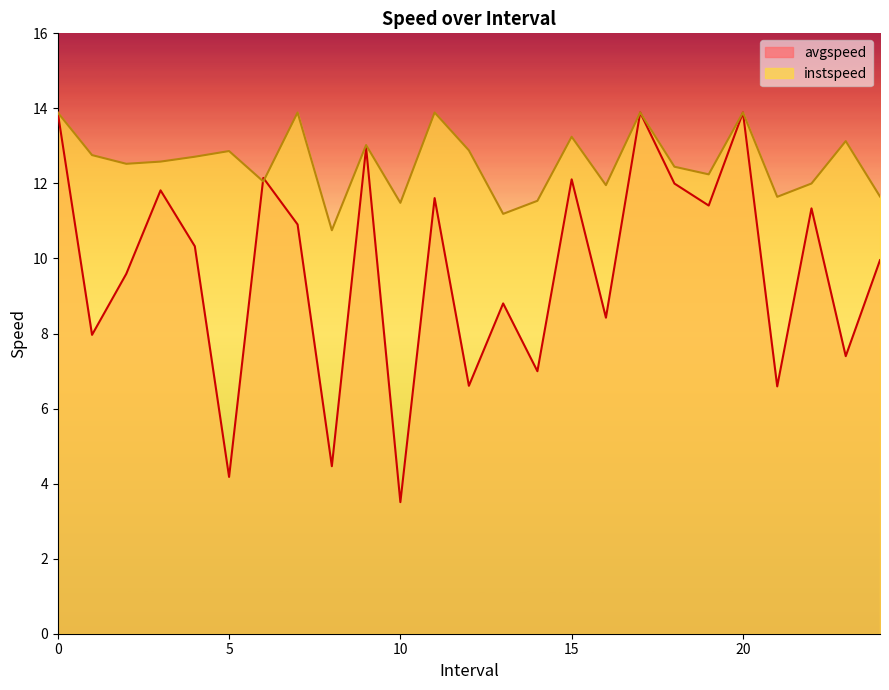

Reading right to left, list all the values displayed in this chart.

avgspeed: 24=10.0	23=7.4	22=11.3	21=6.6	20=13.9	19=11.4	18=12.0	17=13.9	16=8.4	15=12.1	14=7.0	13=8.8	12=6.6	11=11.6	10=3.5	9=13.0	8=4.5	7=10.9	6=12.1	5=4.2	4=10.3	3=11.8	2=9.6	1=8.0	0=13.9
instspeed: 24=11.7	23=13.1	22=12.0	21=11.6	20=13.9	19=12.2	18=12.4	17=13.9	16=12.0	15=13.2	14=11.5	13=11.2	12=12.9	11=13.9	10=11.5	9=13.0	8=10.8	7=13.9	6=12.1	5=12.9	4=12.7	3=12.6	2=12.5	1=12.8	0=13.9